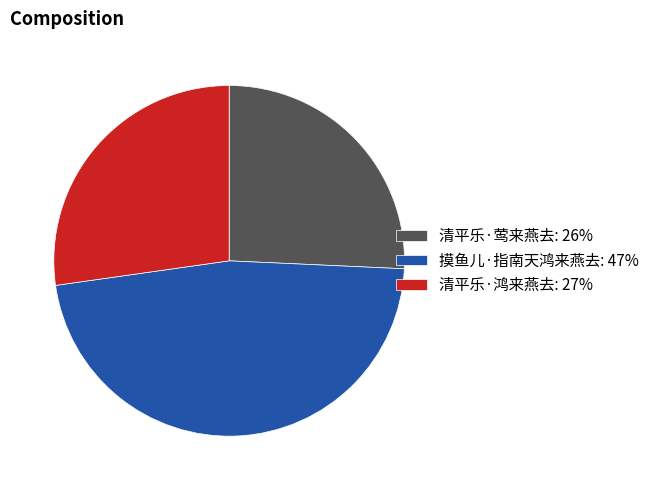

Approximately how many times larger is the value at 清平乐·鸿来燕去 compared to 清平乐·莺来燕去?

1.1